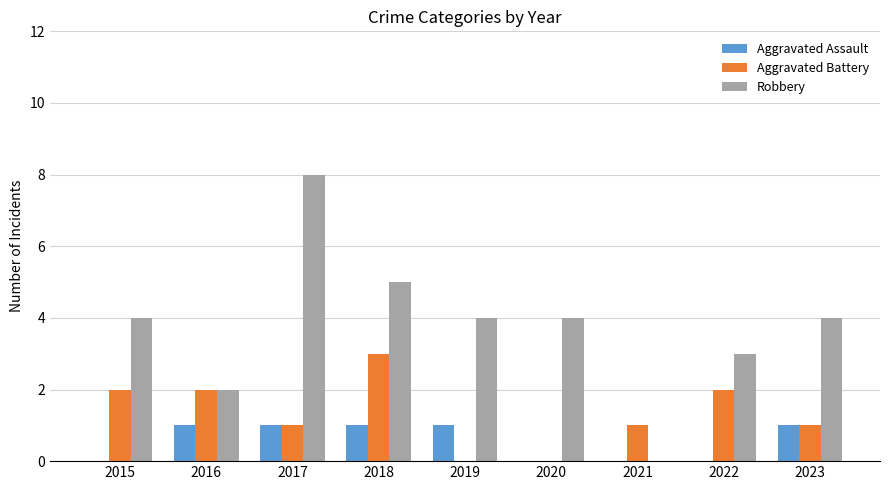

Which series has the largest total across all categories?

Robbery